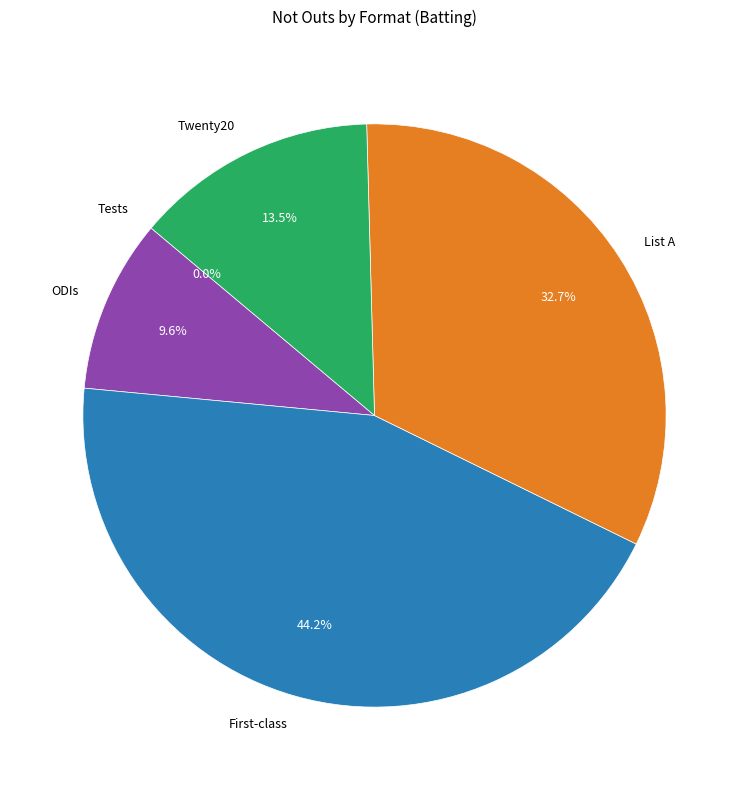

Approximately how many times larger is the value at Twenty20 compared to List A?

0.4